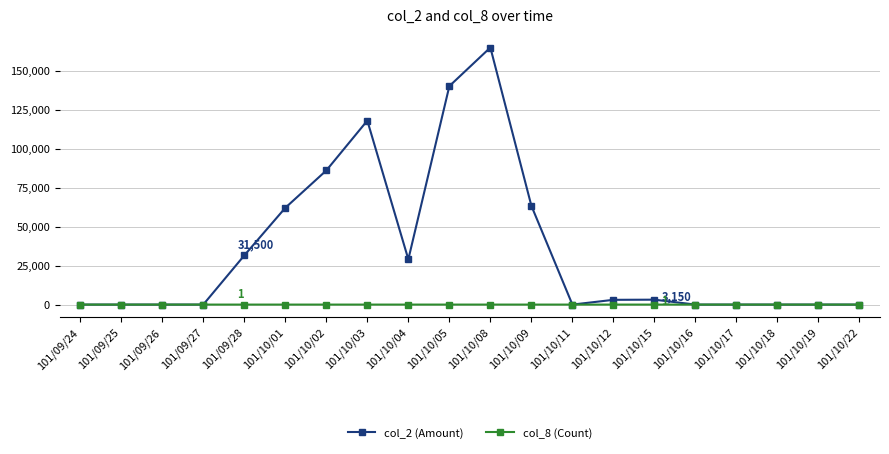

The value of col_8 (Count) at 101/09/25 is 0. True or false?

True